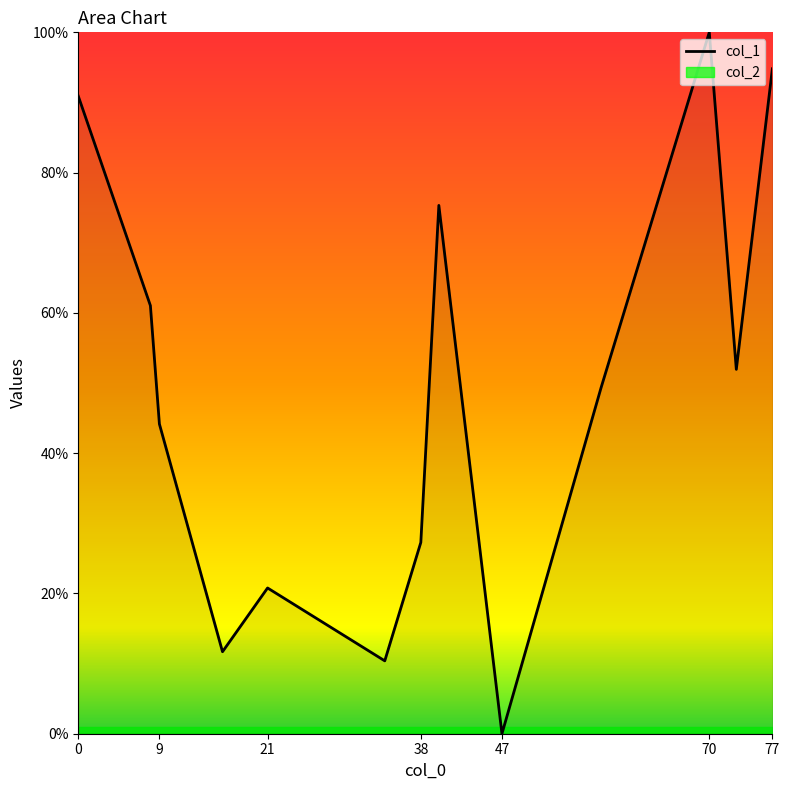

Is it true that col_1 equals 73.6 at 9?

False